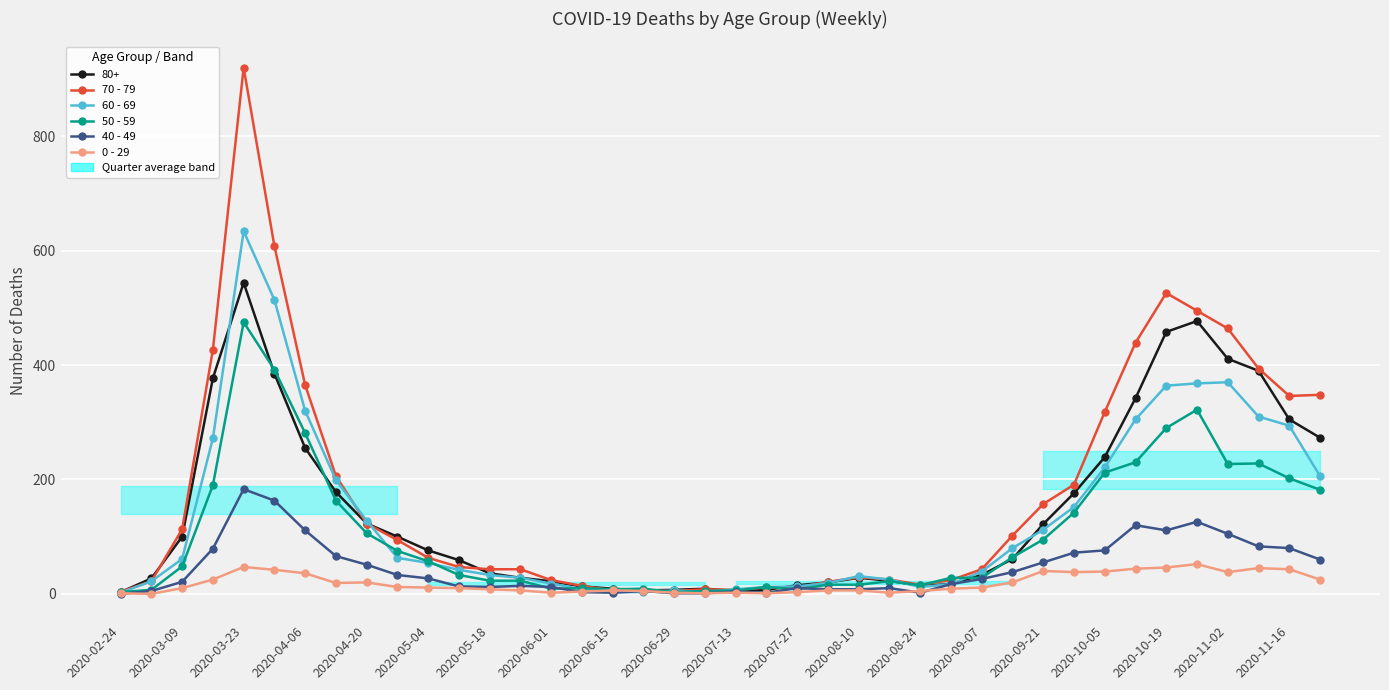

True or false: 60 - 69 has more than 2 points higher than both neighbors.

True